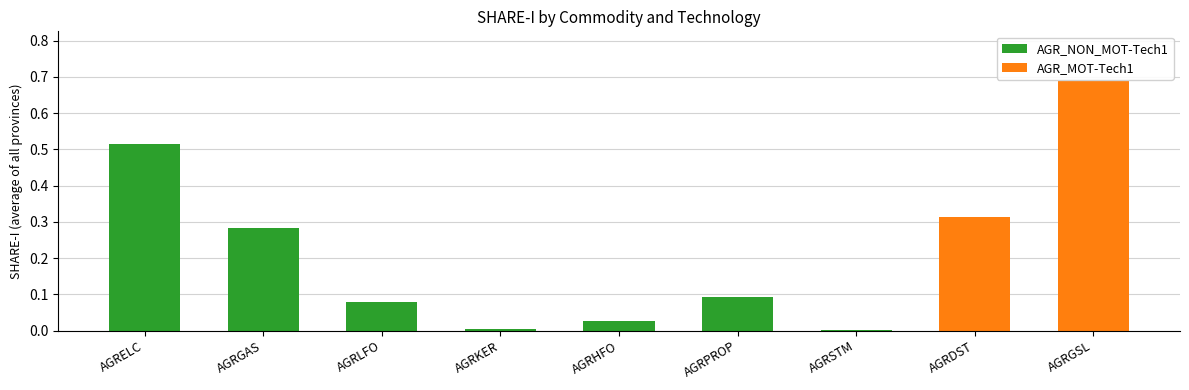

True or false: the data shows 0.0 at AGRSTM.

False